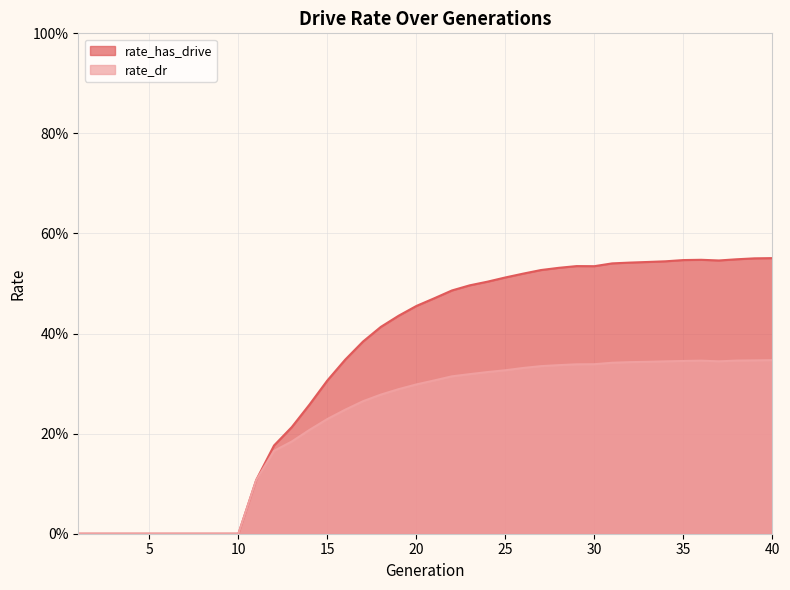

Which label corresponds to the smallest value in the chart?

1